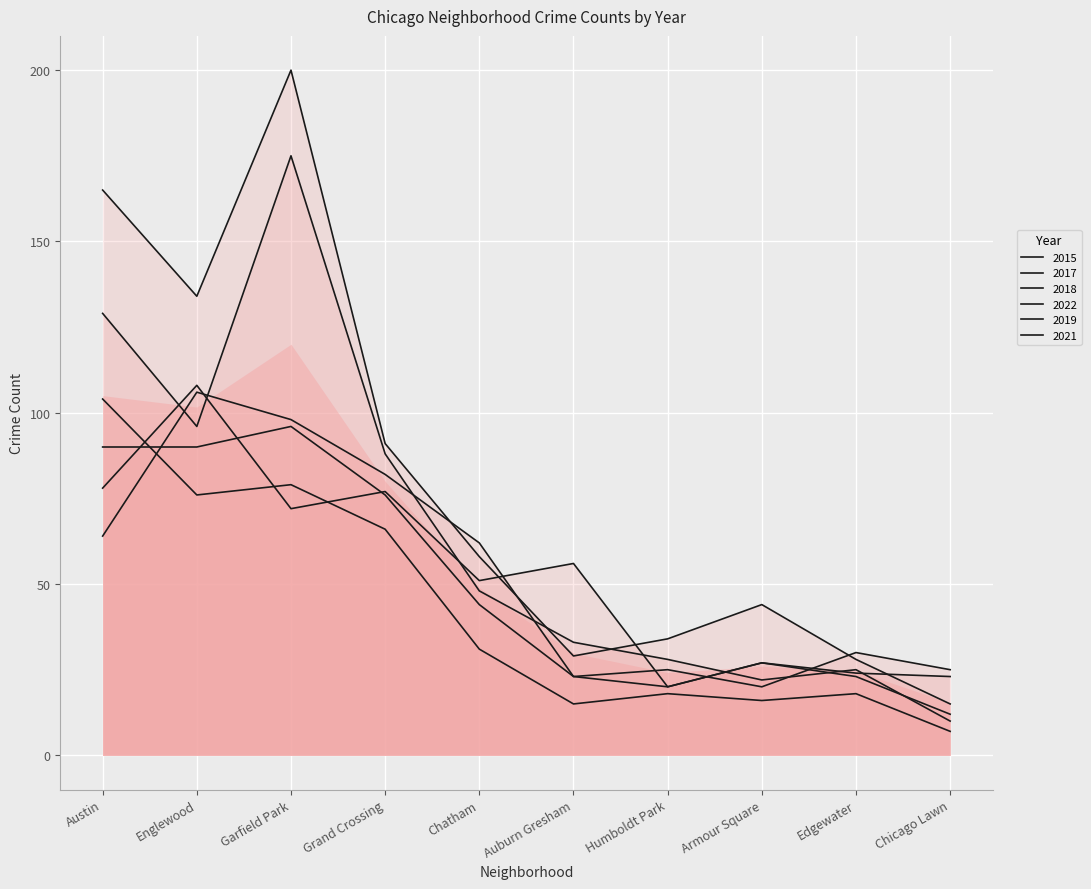

How many data points in 2015 are above 56?

4